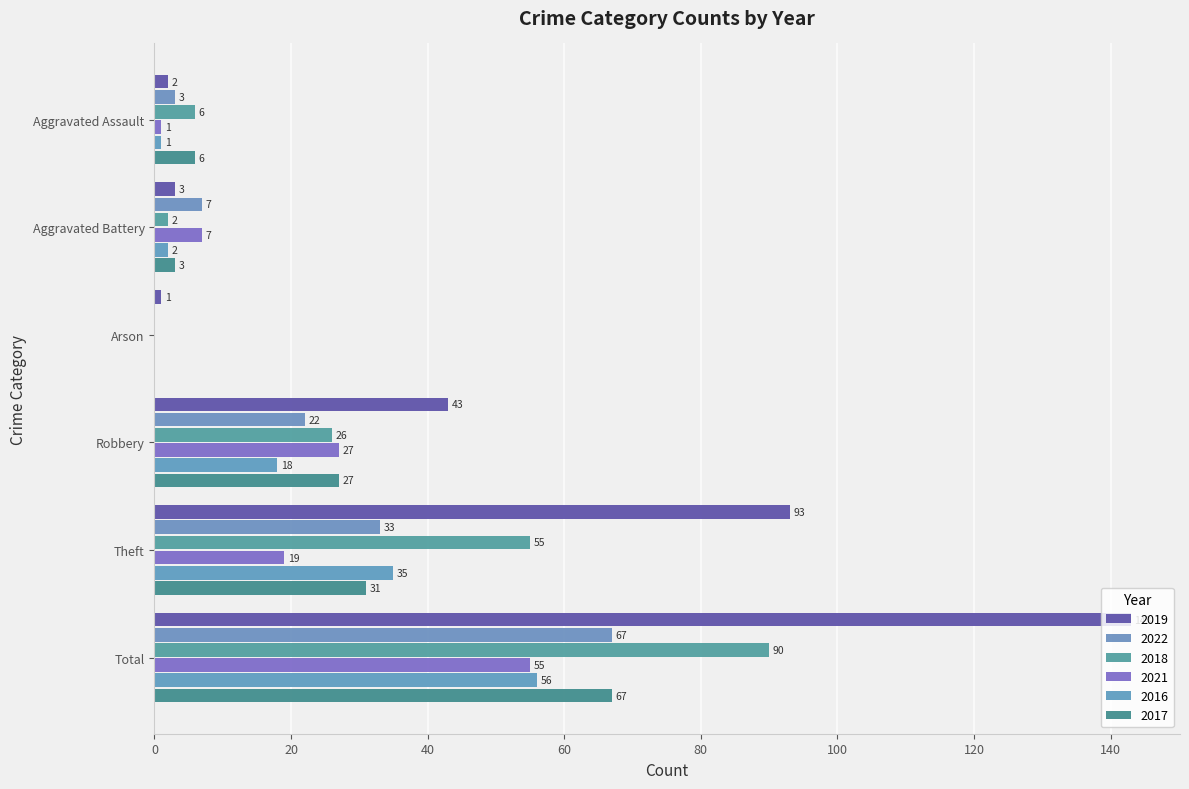

Is it true that 2022 equals 67 at Total?

True